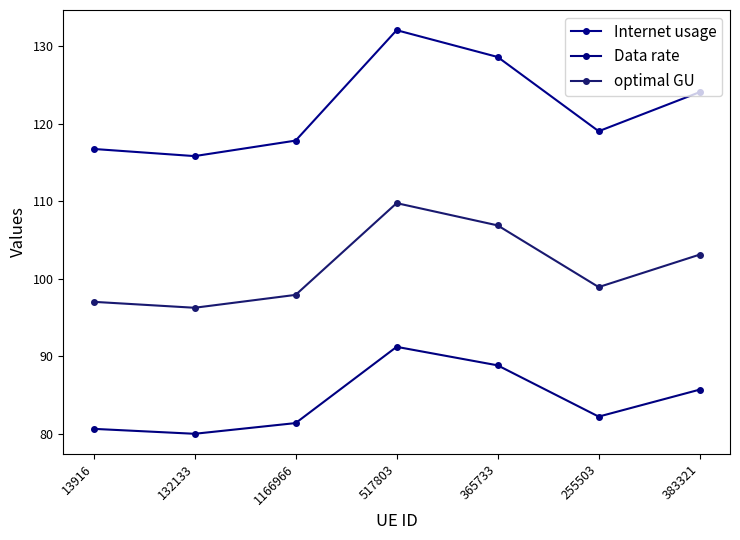

How many data points does each series have?

7